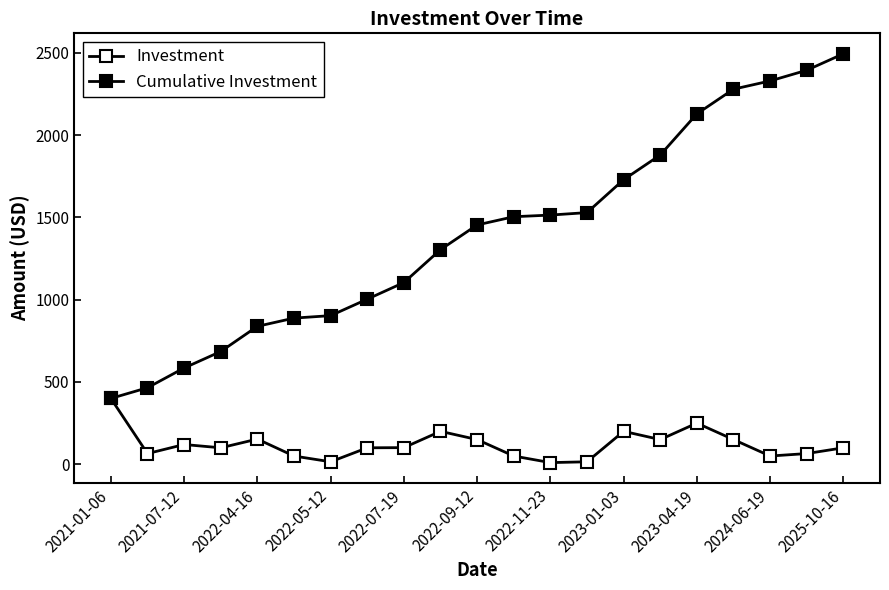

Which series has the largest total across all categories?

Cumulative Investment